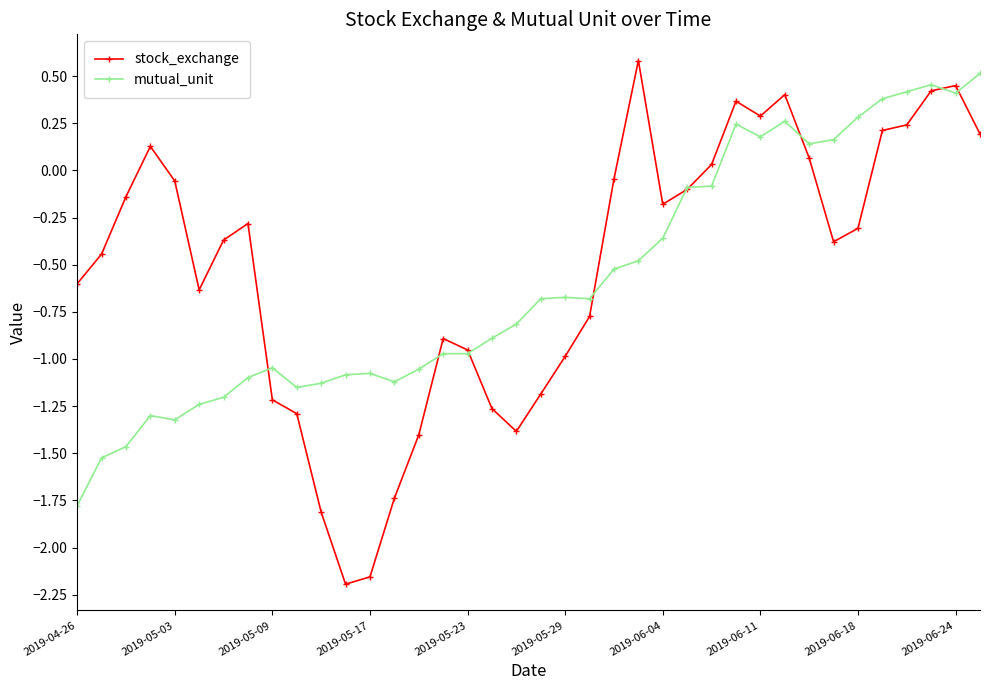

At how many categories does at least one series exceed 0?

14